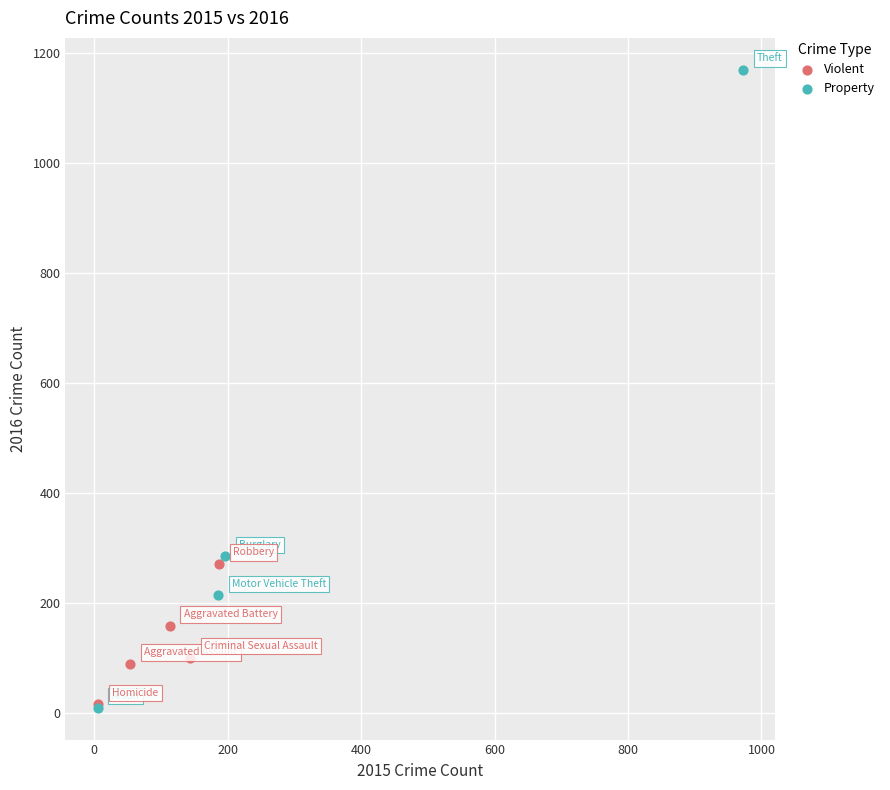

Which series has the largest Y range (max minus min)?

Property